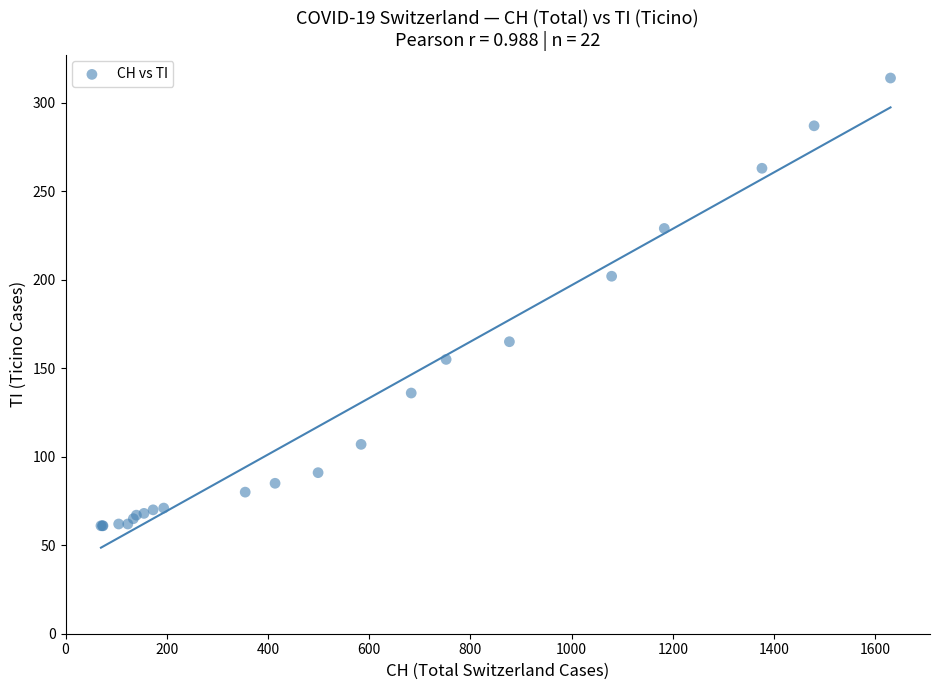

What Y value in the scatter plot is closest to 187?

202